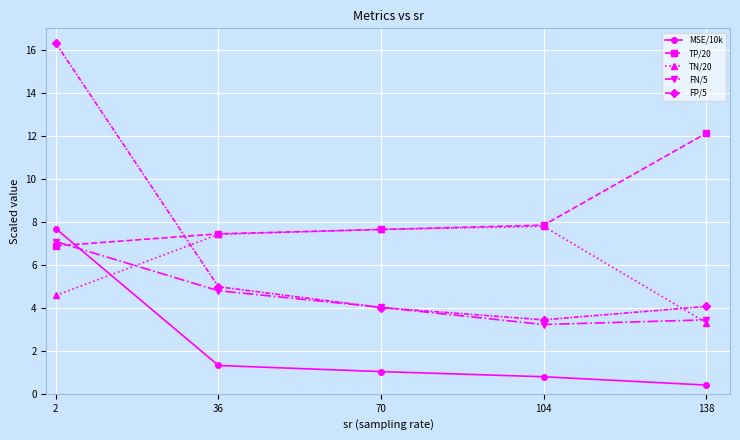

How many times do MSE/10k and TP/20 cross each other?

1